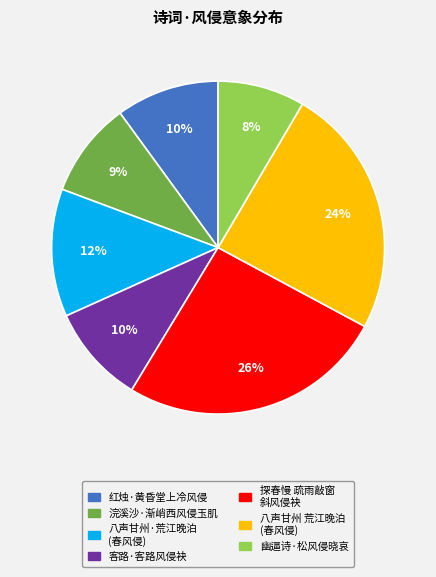

Is there a majority slice in this chart?

No